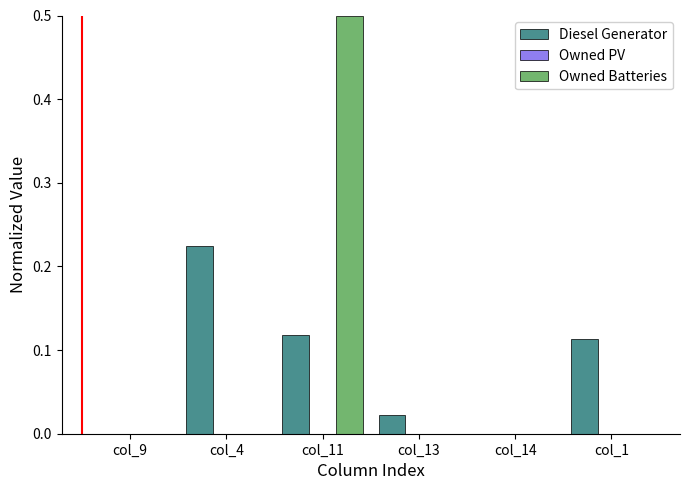

What is the sum of the Owned Batteries values at col_11 and col_1?

0.5